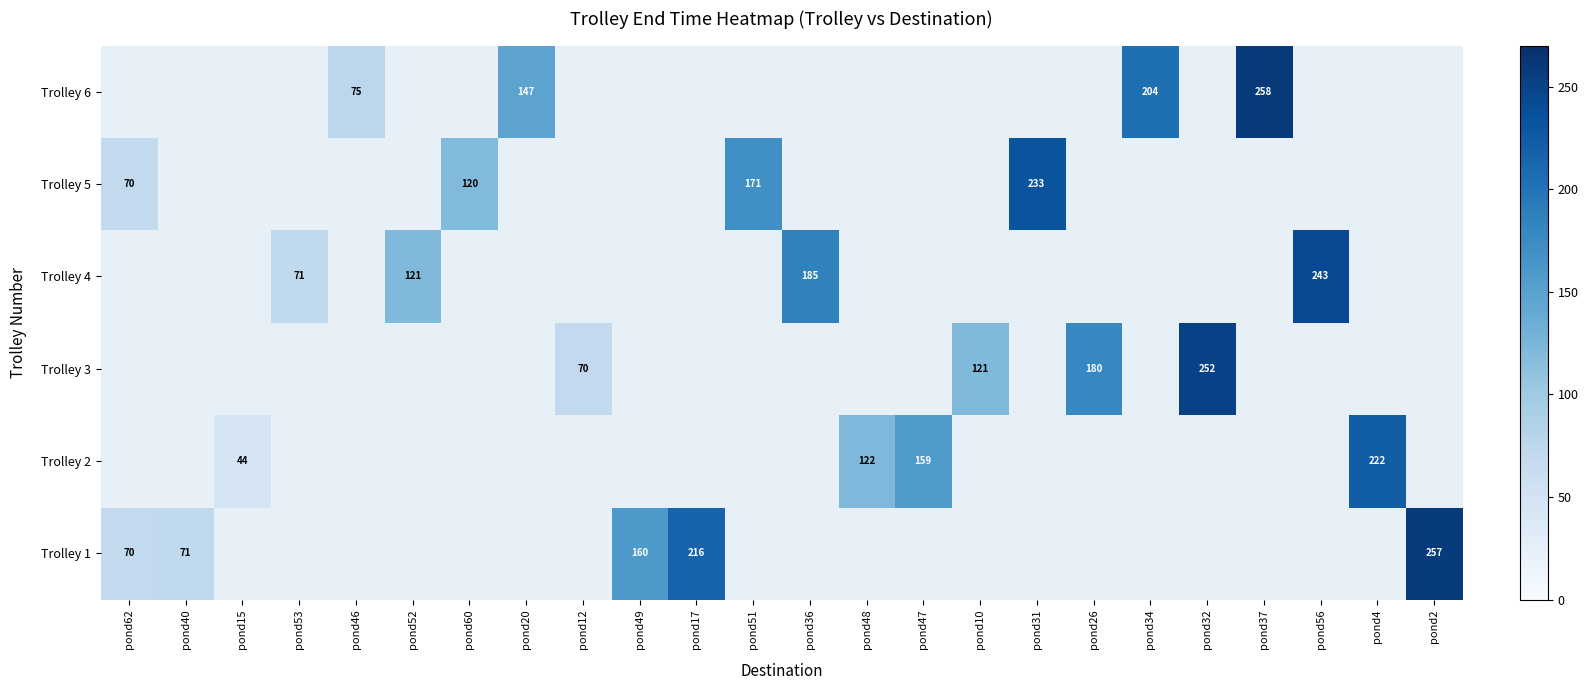

Is it true that Trolley 4 equals 243 at pond56?

True